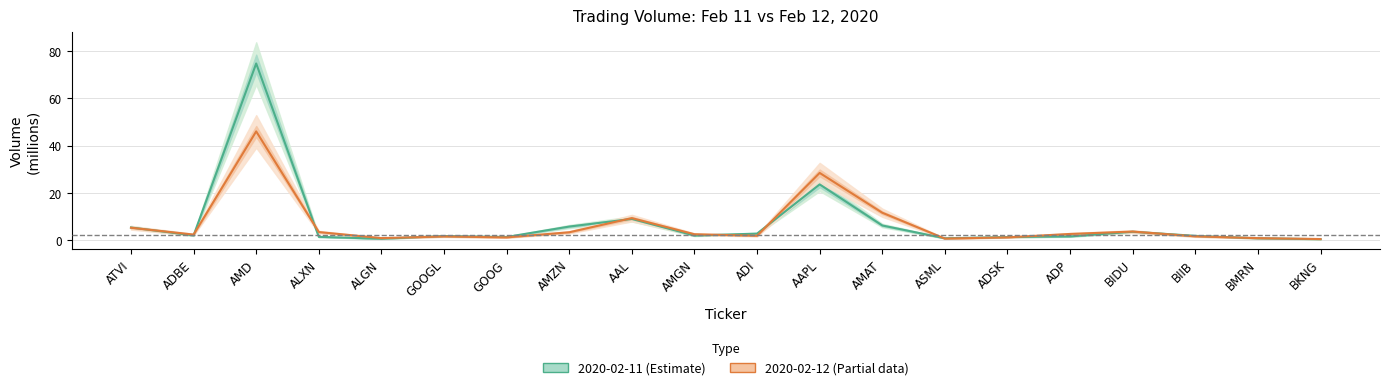

Where is 2020-02-12 (Partial data) nearest to the value 23?

AAPL